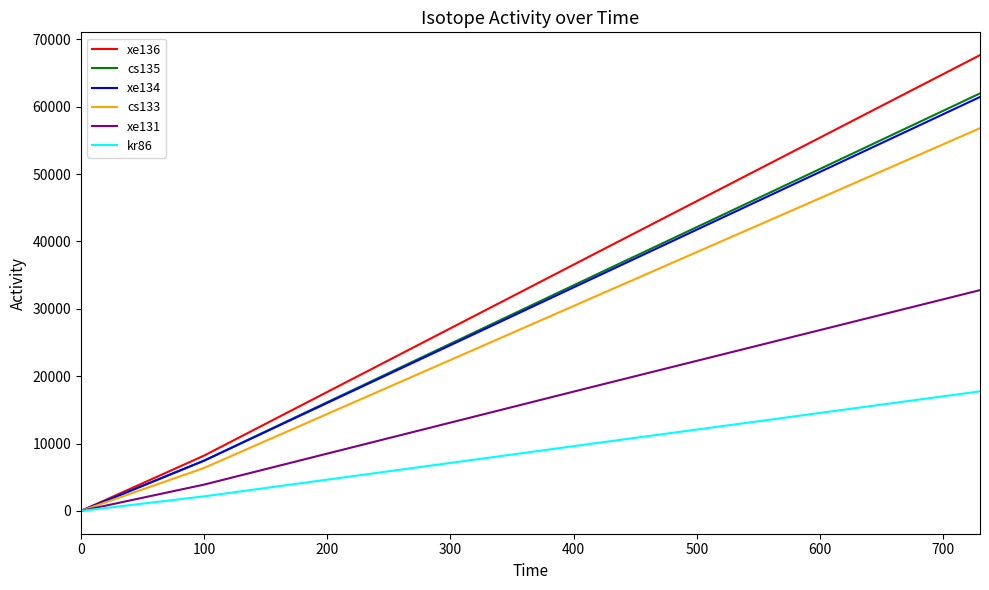

Which series has the widest spread of values?

xe136